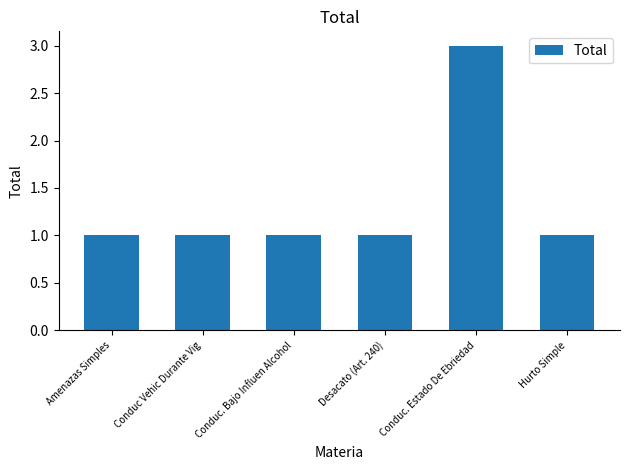

The value at Conduc Vehic Durante Vig is 1. True or false?

True